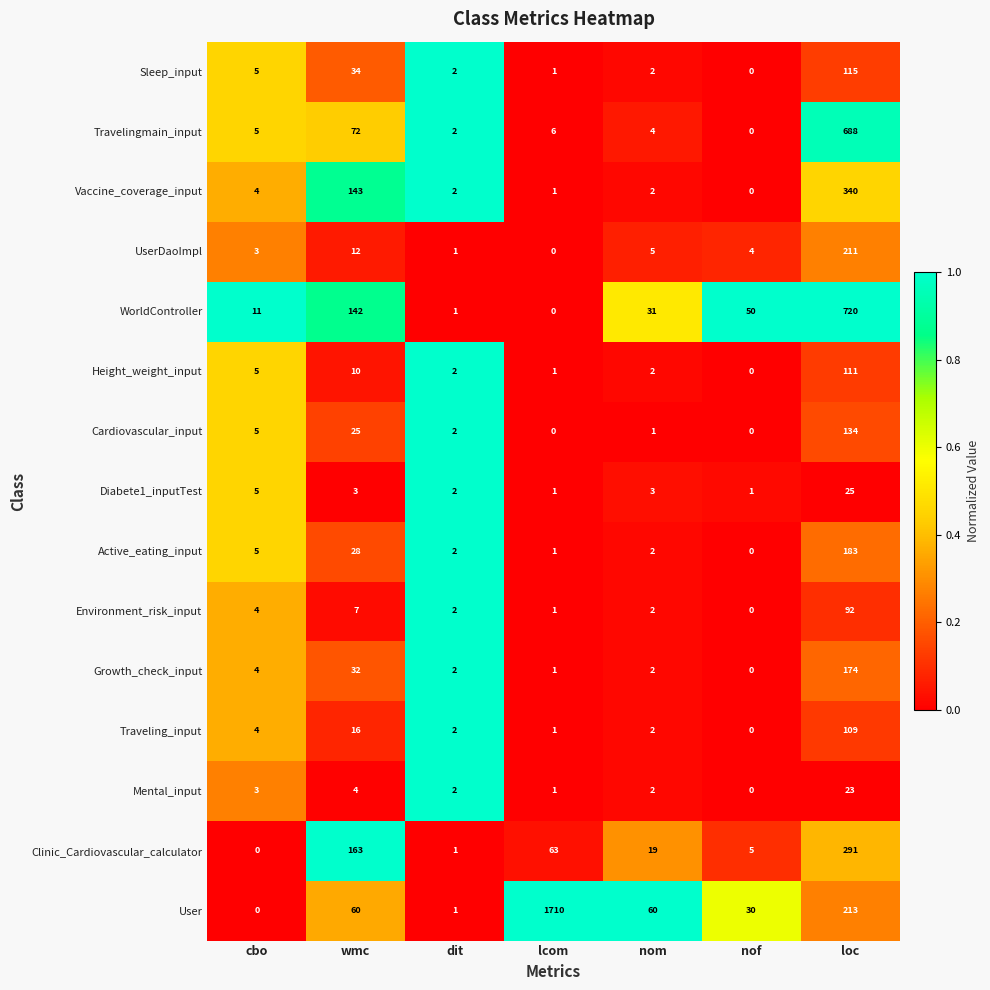

How many data points does each series have?

7